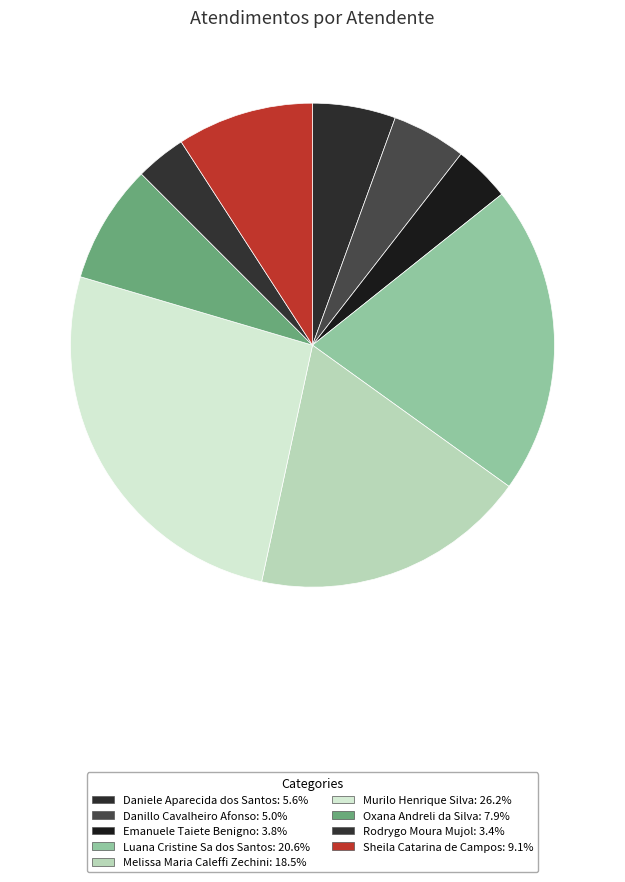

To the nearest percent, what is the difference between the Murilo Henrique Silva and Sheila Catarina de Campos slice percentages?

17%